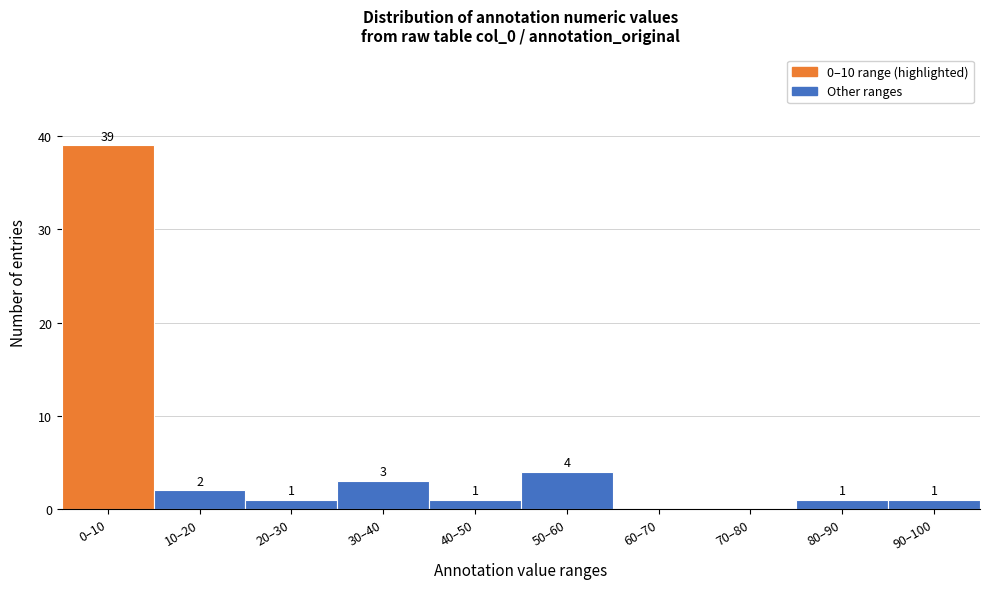

Reading left to right, transcribe all the data shown in this chart.

0–10=39	10–20=2	20–30=1	30–40=3	40–50=1	50–60=4	60–70=0	70–80=0	80–90=1	90–100=1